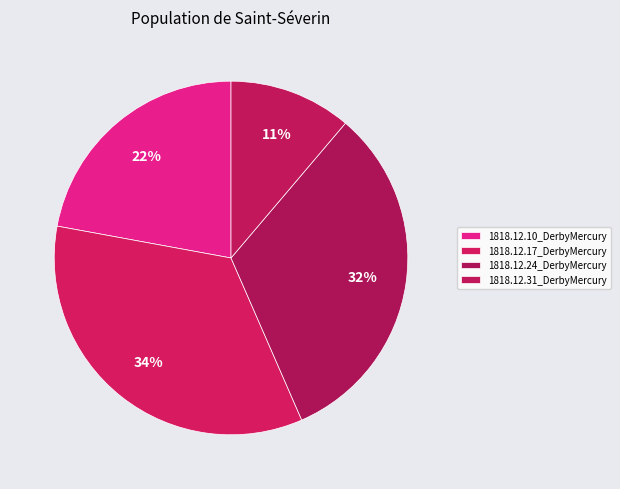

To the nearest percent, what is the average slice percentage?

25%